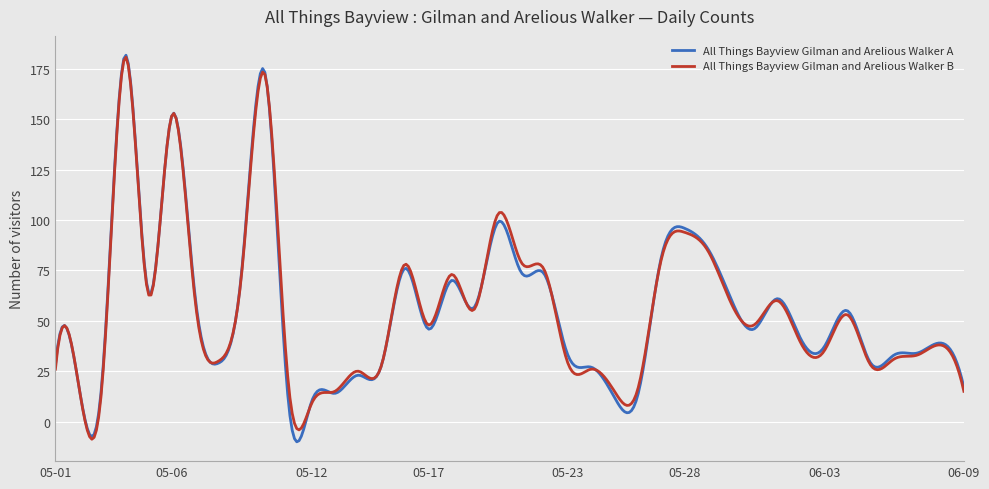

Which series has the largest range (max minus min)?

All Things Bayview Gilman and Arelious Walker A